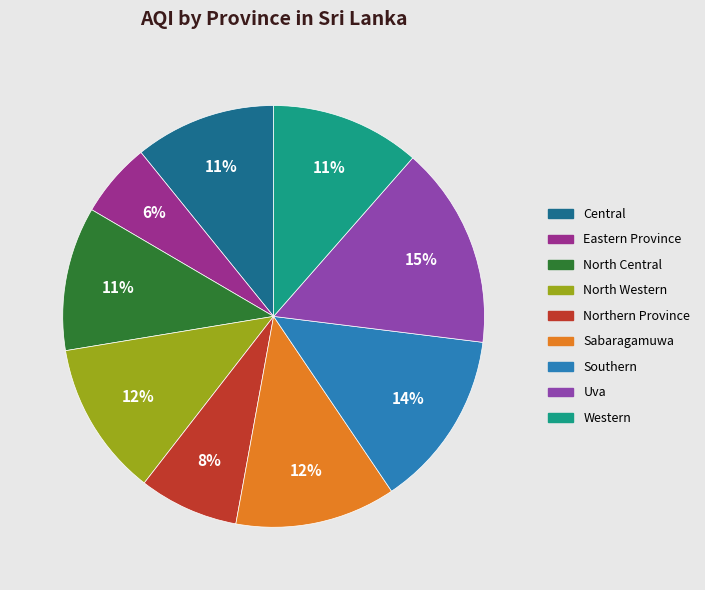

What is the ratio of the value at Sabaragamuwa to the value at North Western?

1.0